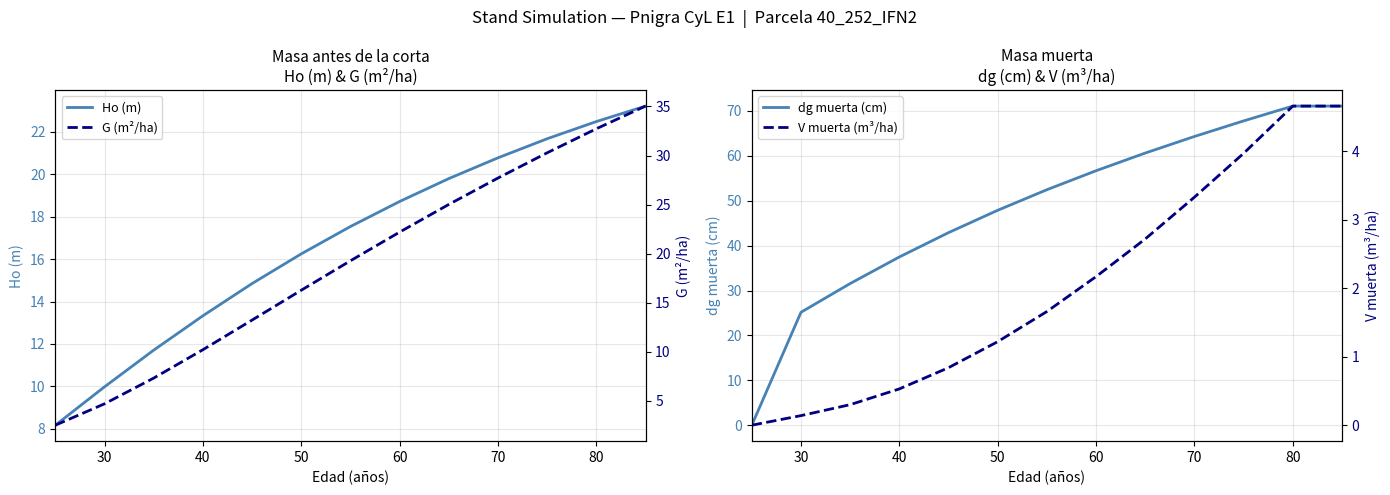

The value of Ho (m) at 60 is 10.7. True or false?

False